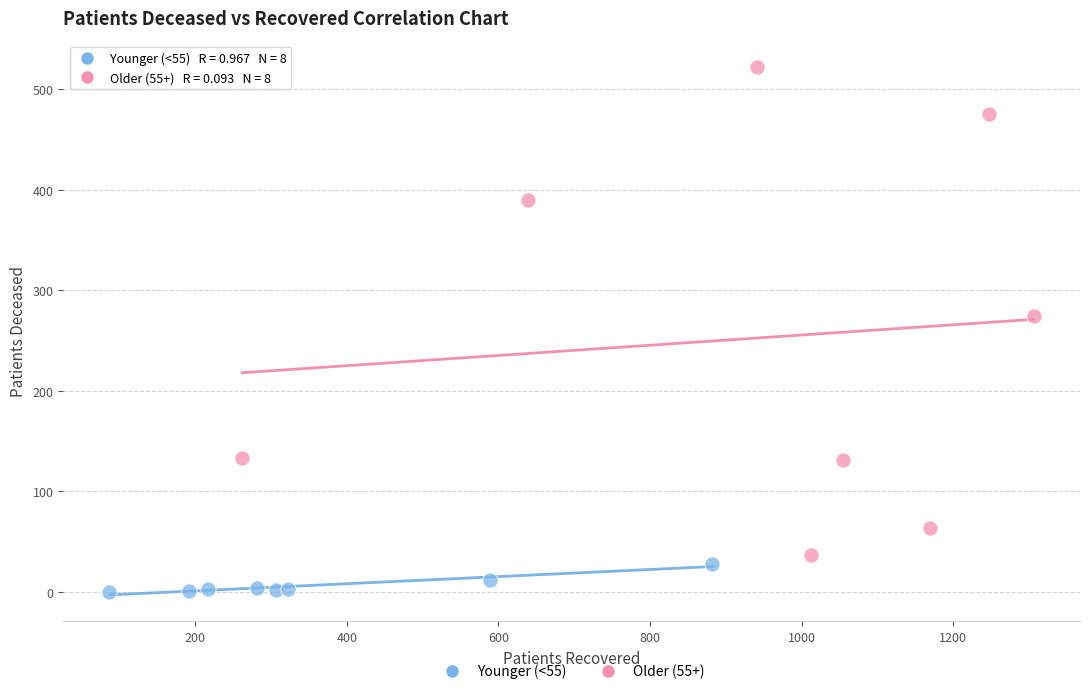

Which series contains the highest Y value?

Older (55+)